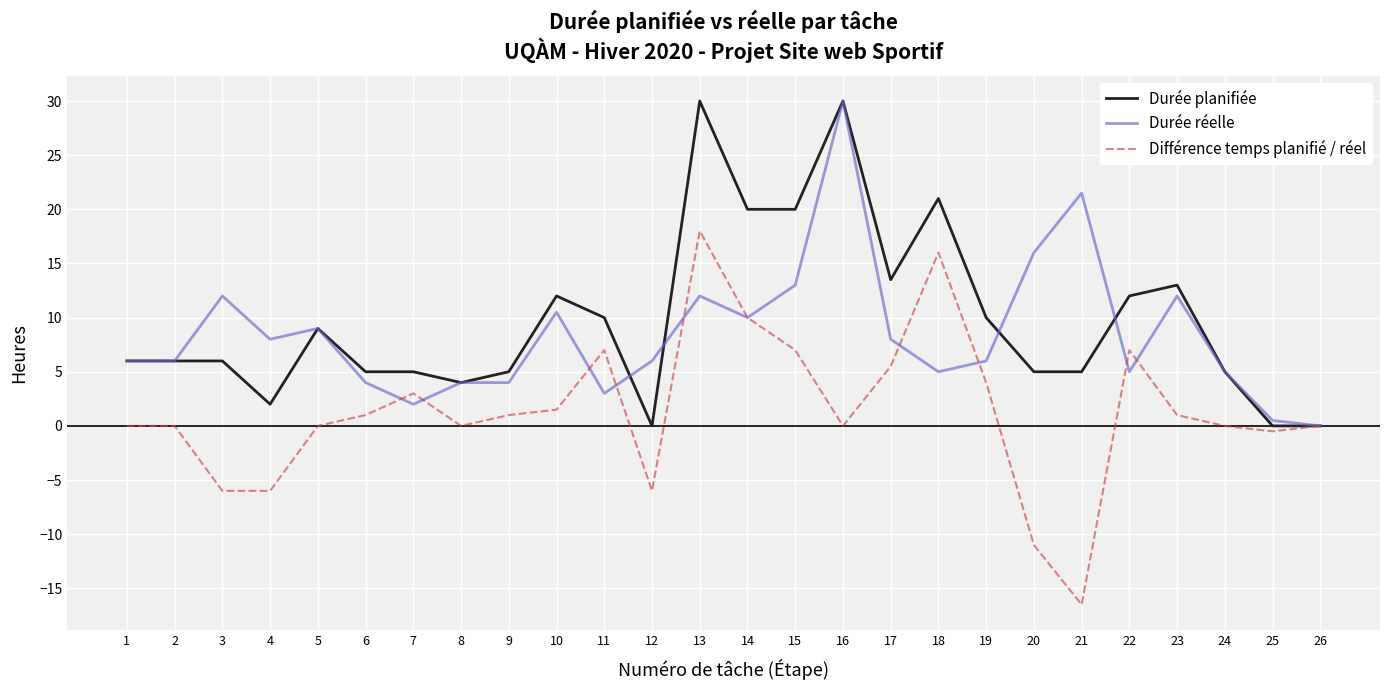

Count the number of data series in this chart.

3